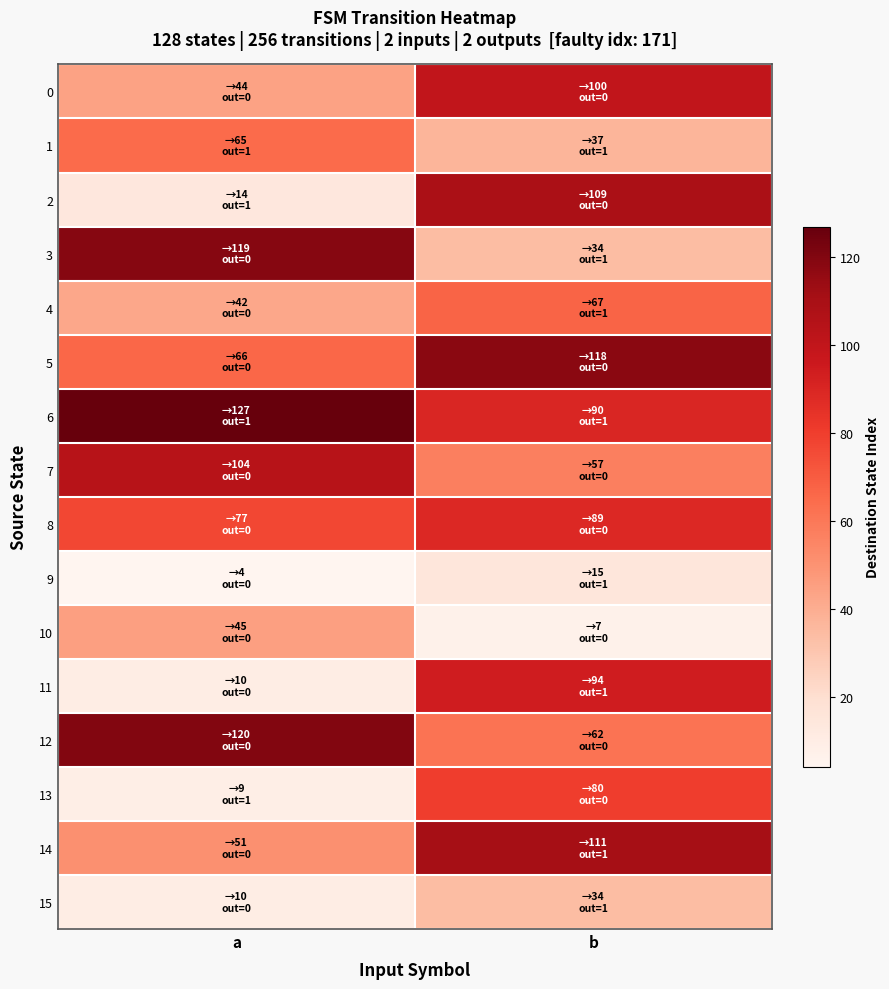

Which series has the largest total across all categories?

6